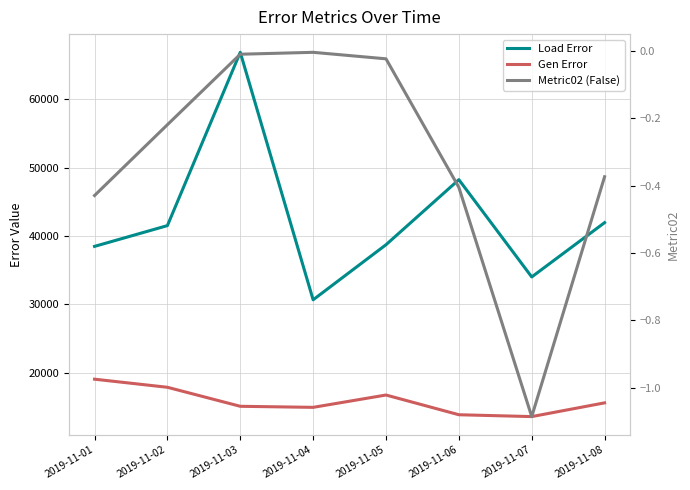

What is the sum of the Metric02 (False) values at 2019-11-02 and 2019-11-08?

-0.6